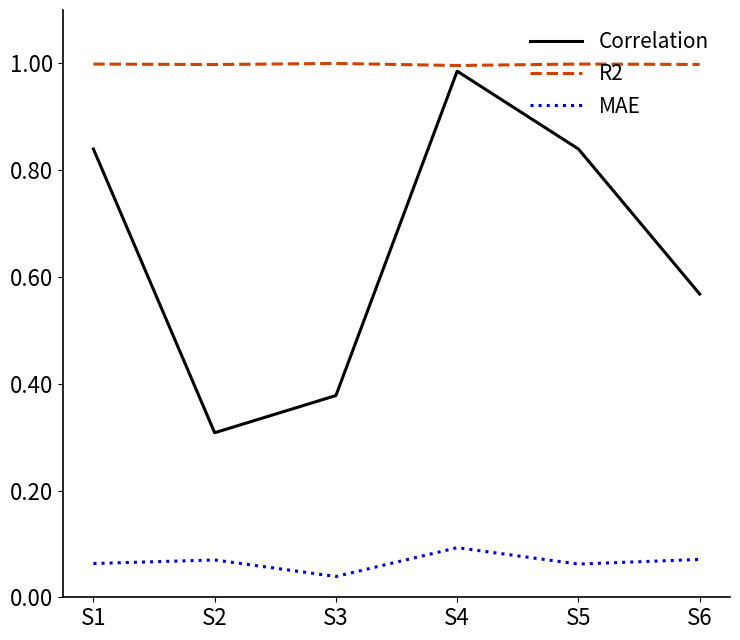

What are all the series names shown in the legend?

Correlation, R2, MAE